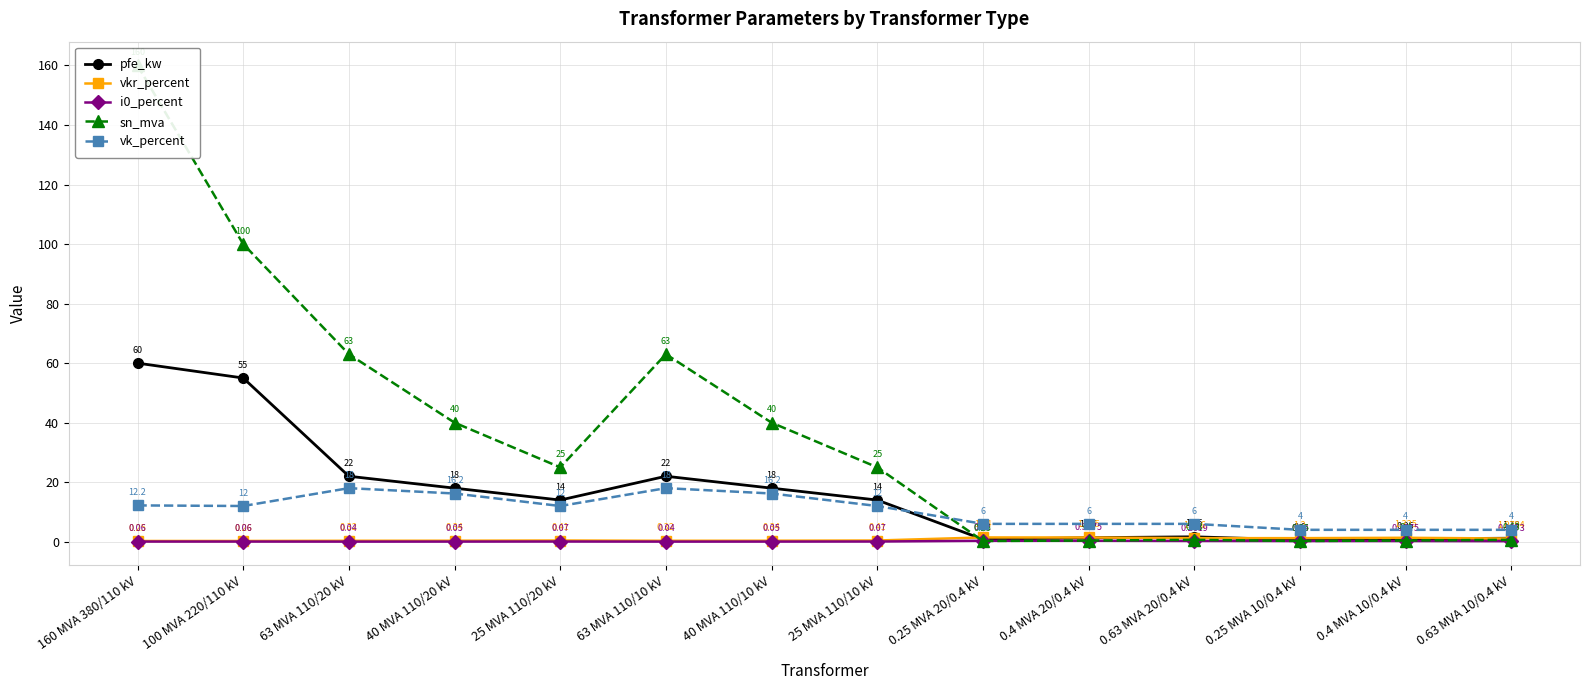

At which category does vk_percent reach its first local valley?

100 MVA 220/110 kV